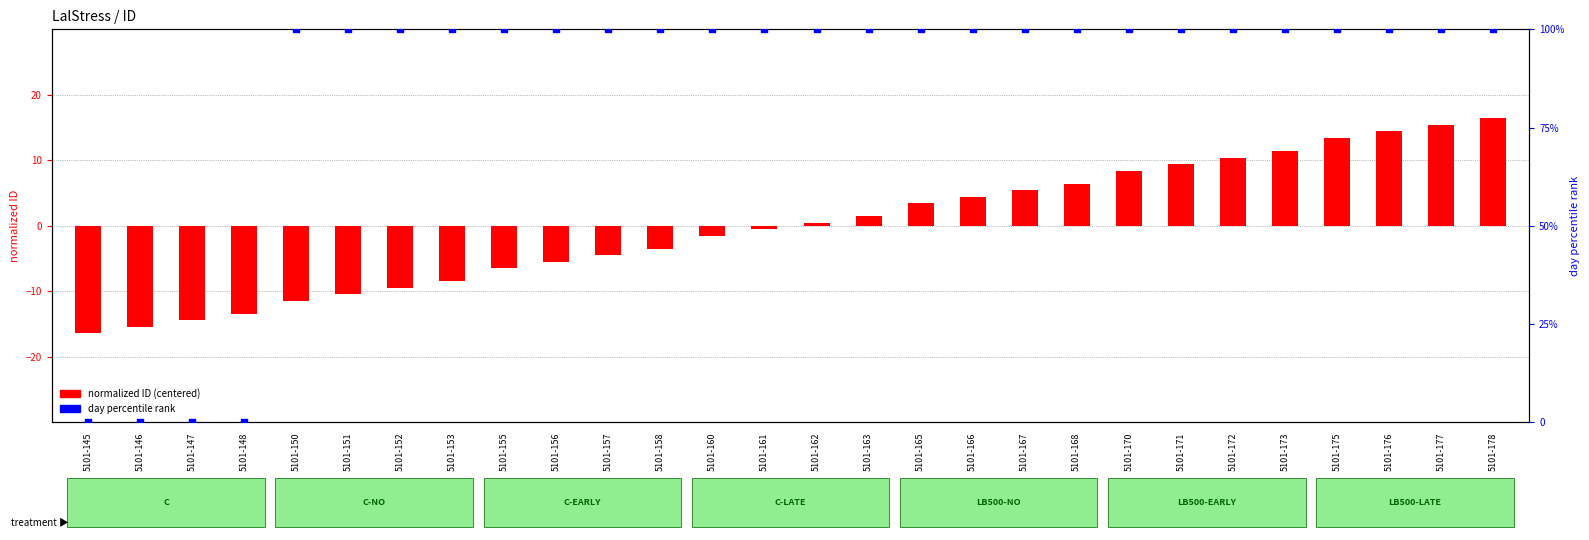

Which series has the largest total across all categories?

day percentile rank